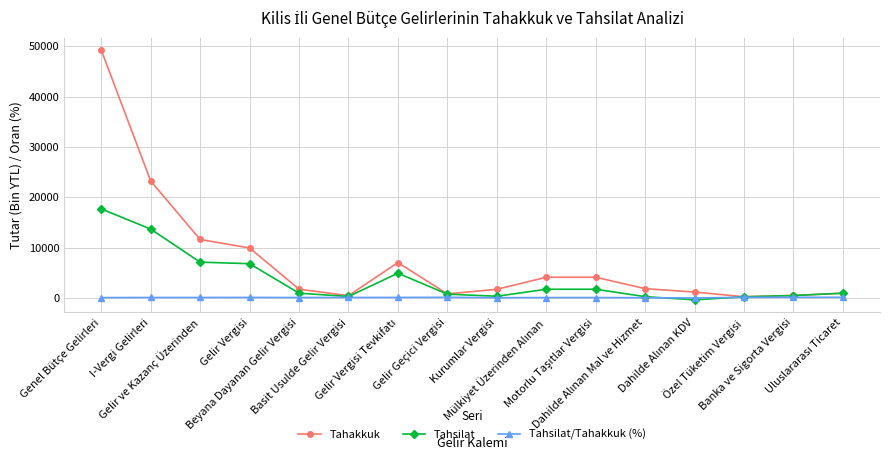

Which series has the largest total across all categories?

Tahakkuk